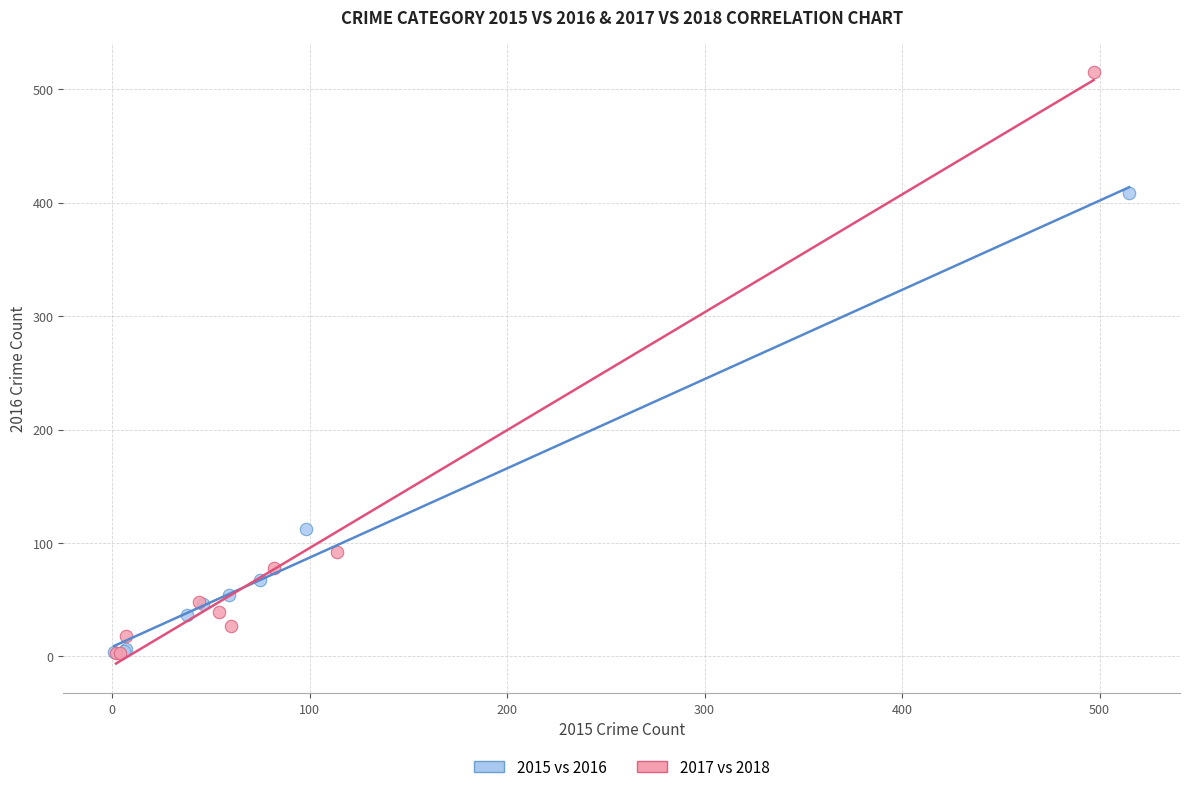

Which series has the widest spread of Y values?

2017 vs 2018